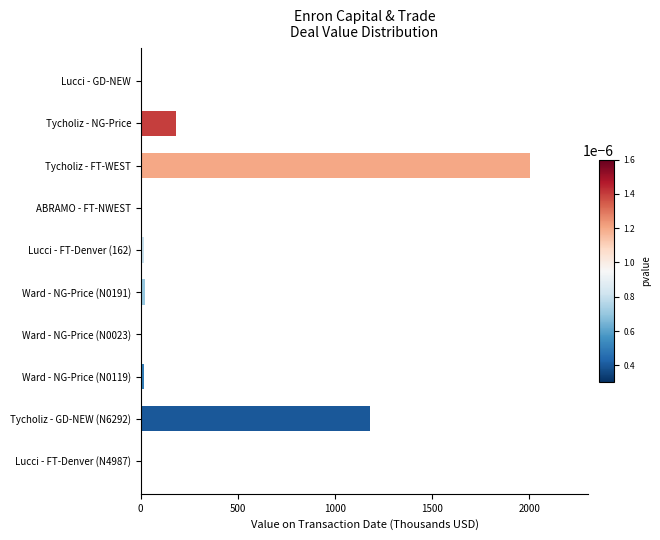

Which category has the highest value across all series?

Tycholiz - FT-WEST